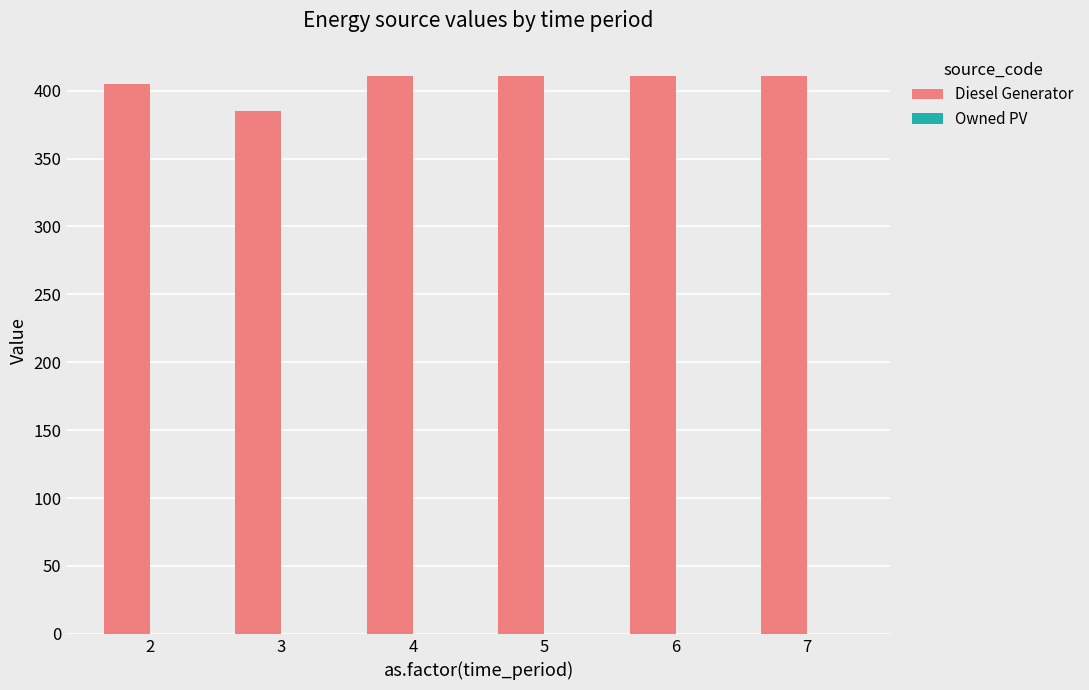

What is the smallest value displayed?

385